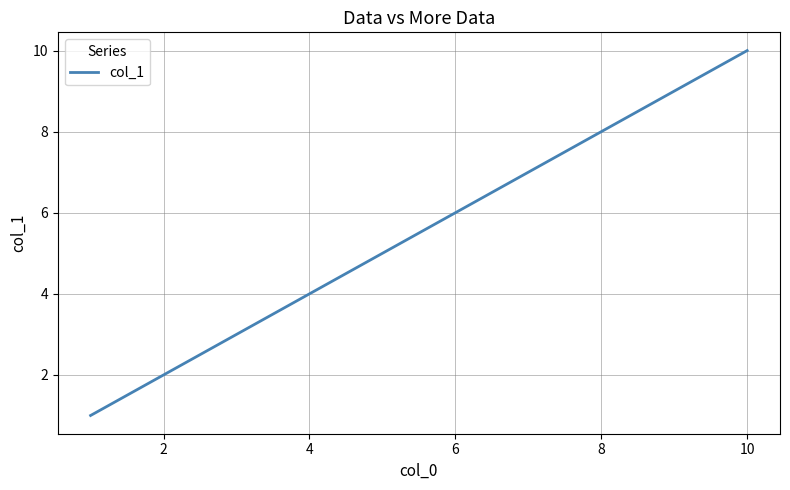

What is the difference between the maximum and minimum values?

9